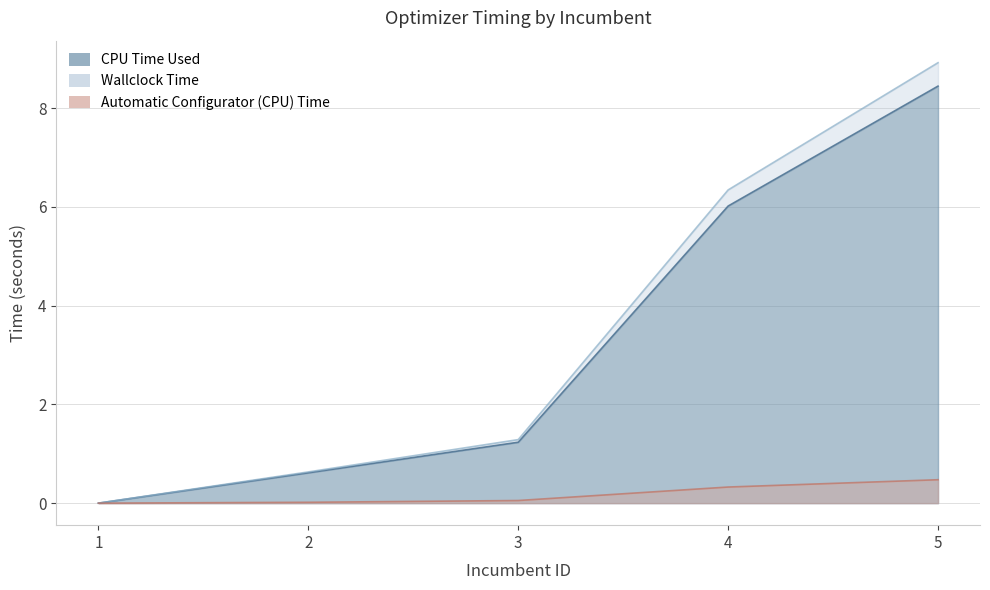

Between 2 and 4, which series saw the biggest shift?

Wallclock Time